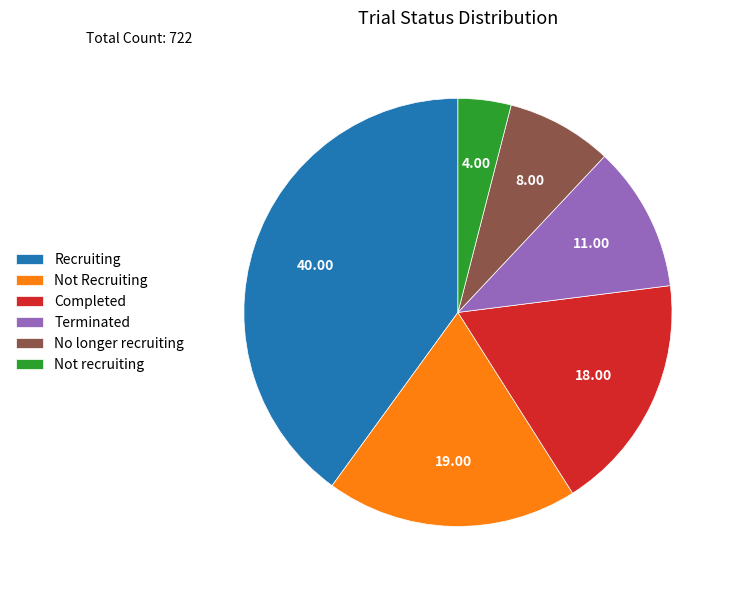

How many slices are in this pie chart?

6